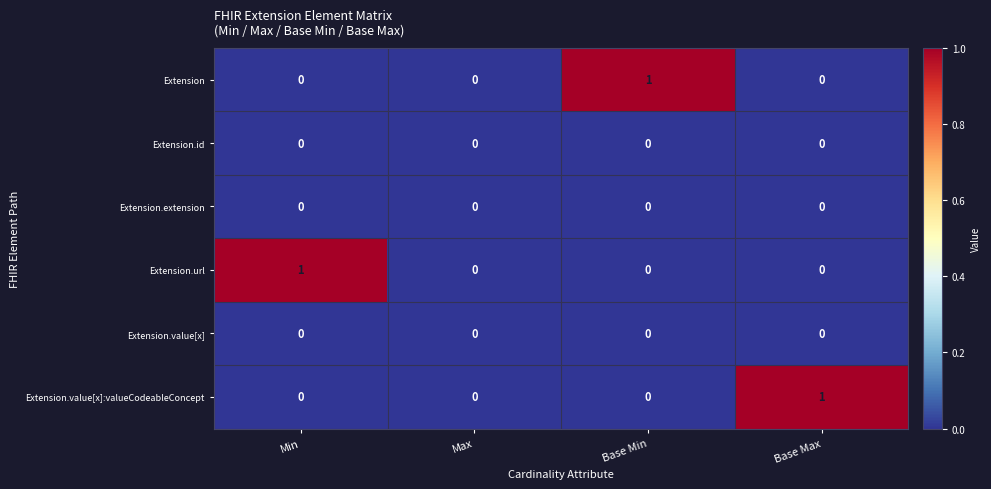

Reading right to left, list all the values displayed in this chart.

Extension: 0	1	0	0
Extension.id: 0	0	0	0
Extension.extension: 0	0	0	0
Extension.url: 0	0	0	1
Extension.value[x]: 0	0	0	0
Extension.value[x]:valueCodeableConcept: 1	0	0	0